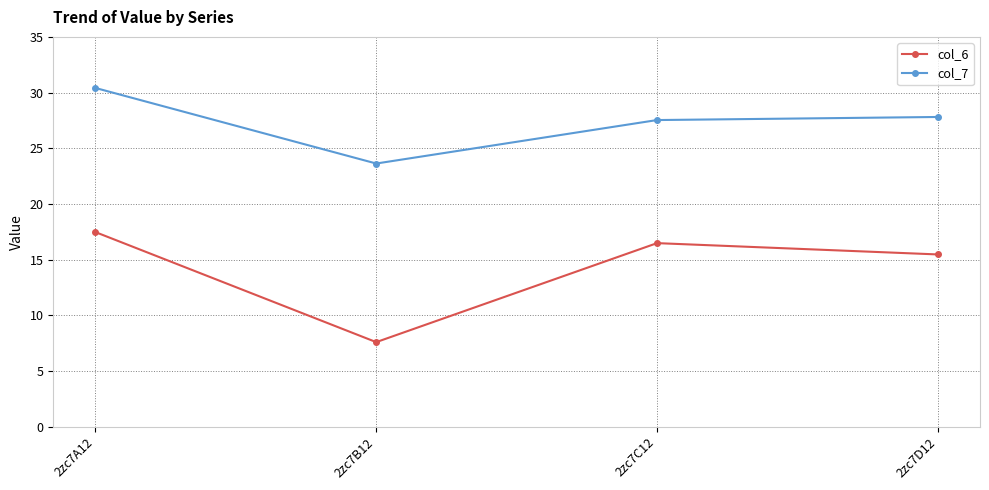

True or false: col_7 has more than 1 points higher than both neighbors.

False